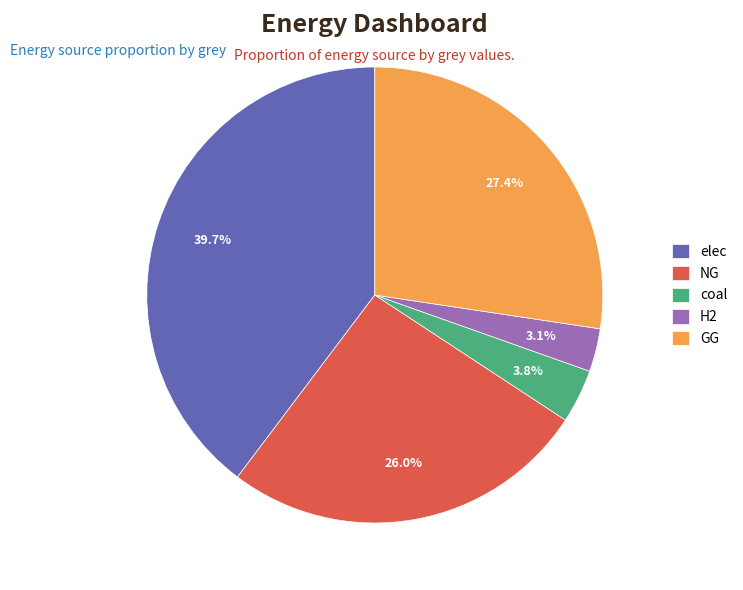

Which category has the smallest portion of the pie?

H2